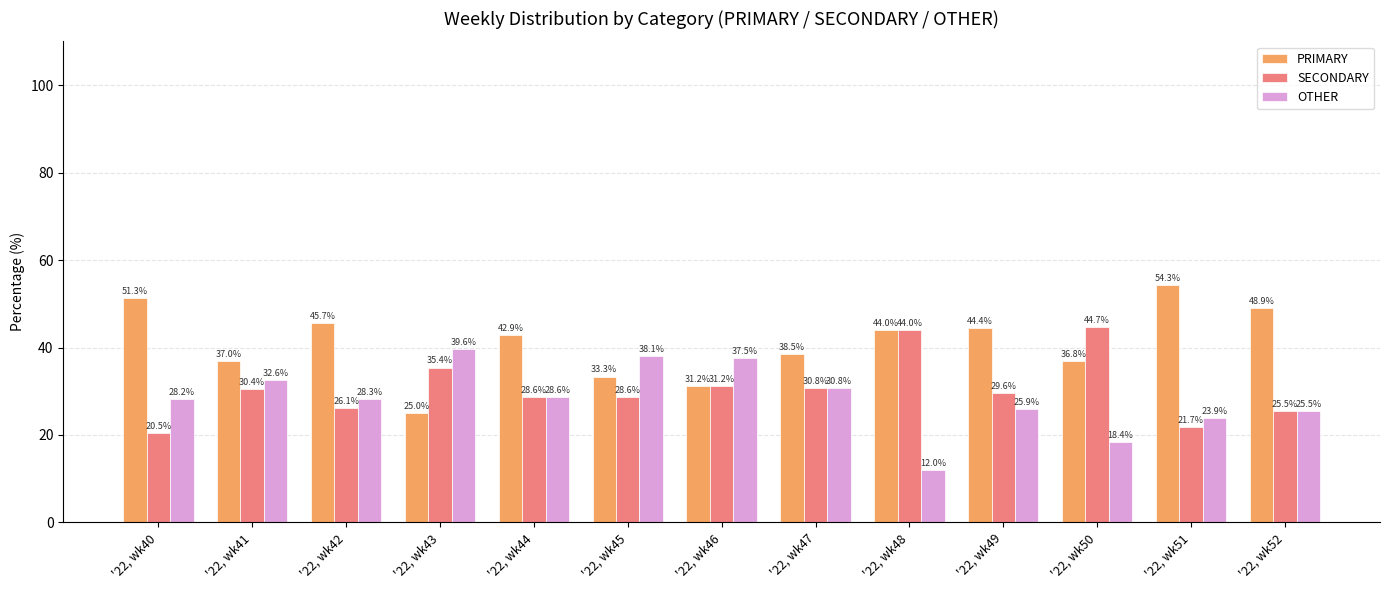

Which series changed the most between '22, wk48 and '22, wk49?

SECONDARY